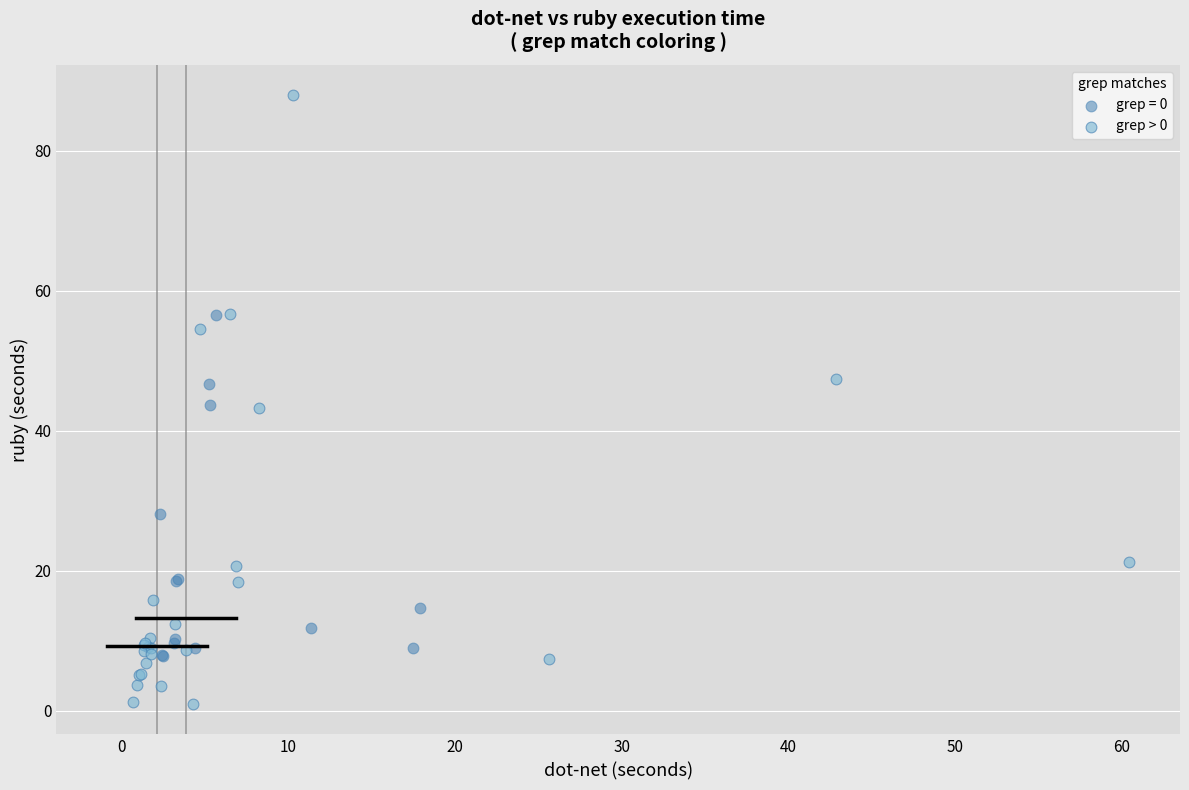

Which series contains the lowest Y value?

grep > 0